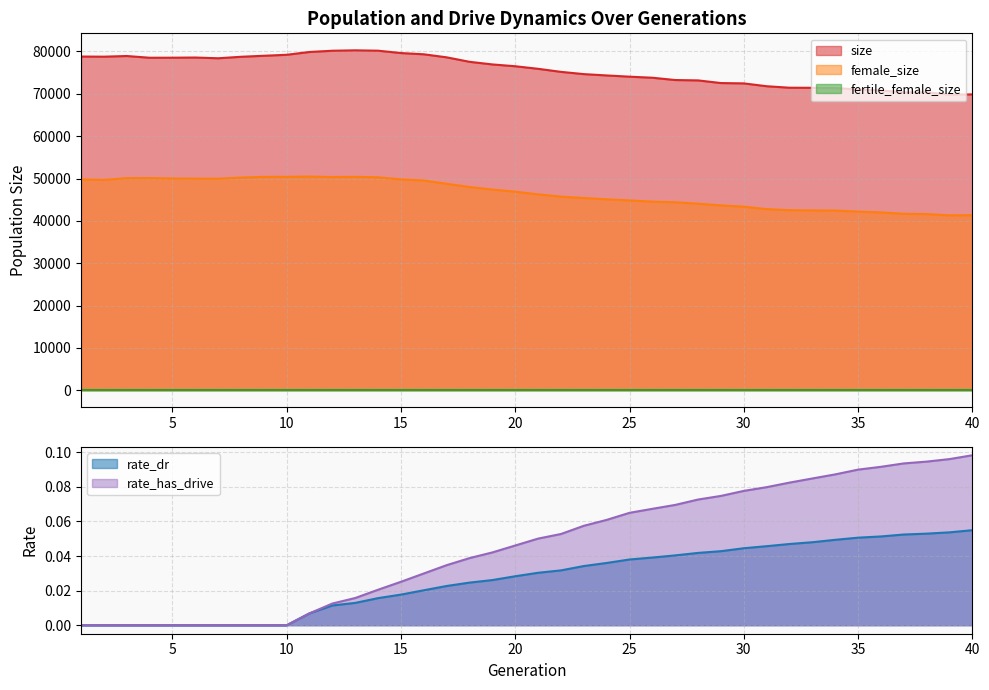

True or false: size and female_size intersect in this chart.

False